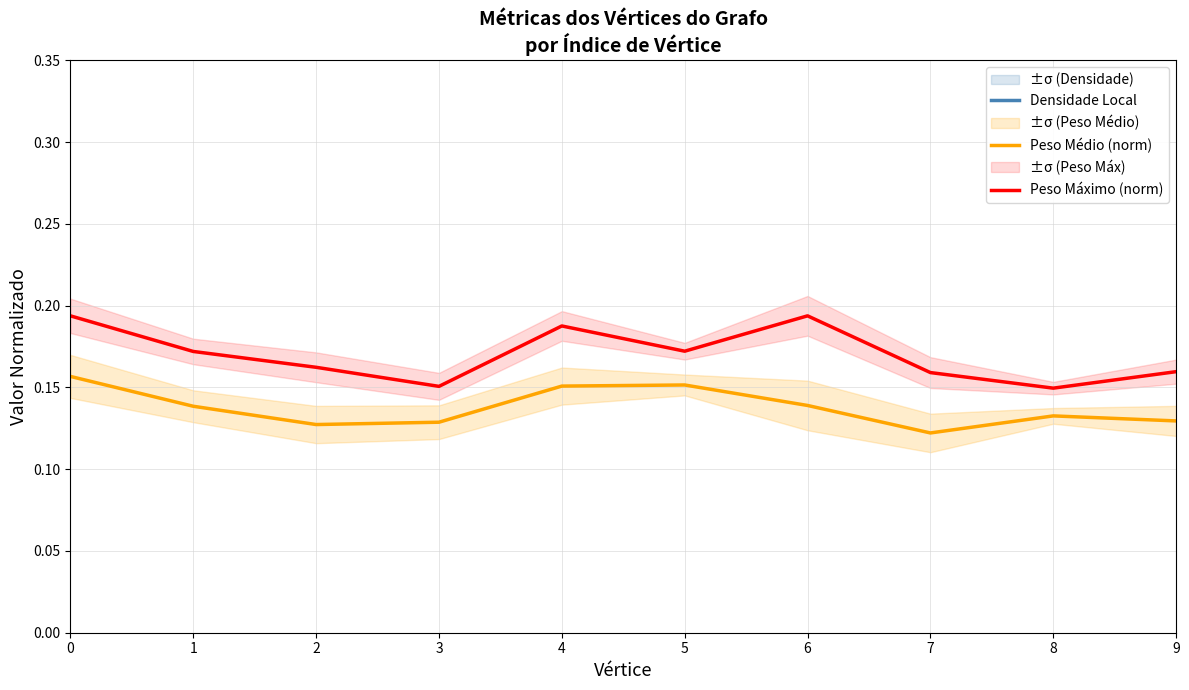

True or false: Densidade Local and Peso Médio (norm) cross at least once.

False